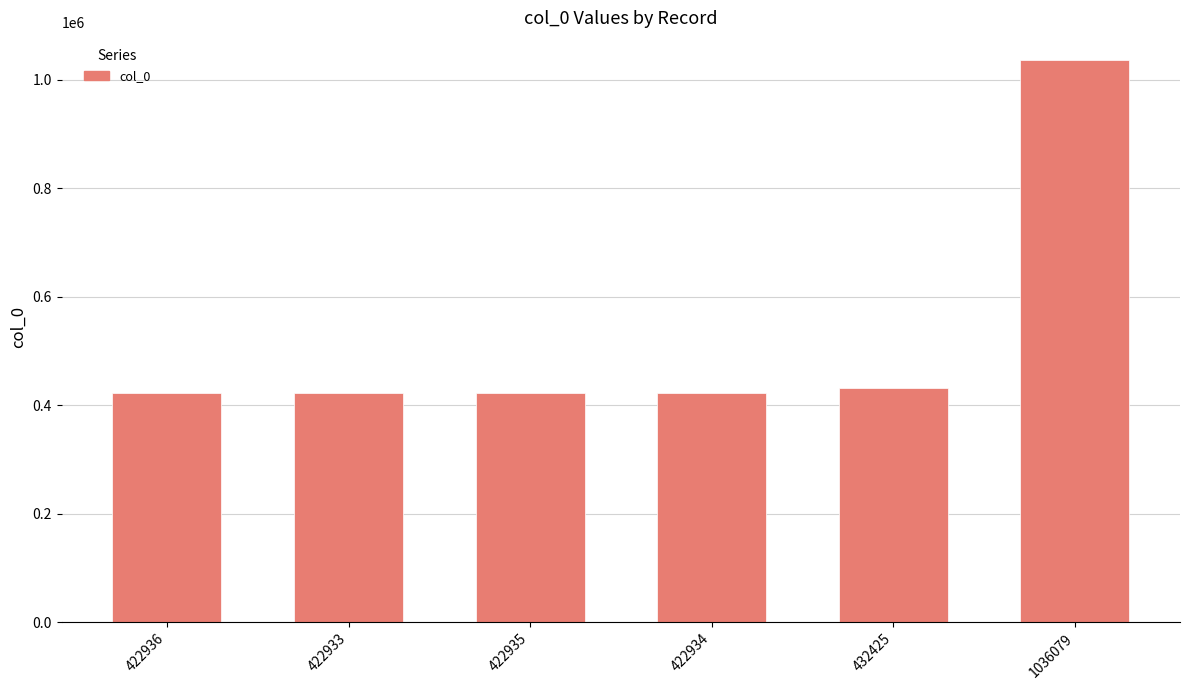

Is it true that the value at 422933 is 422933?

True